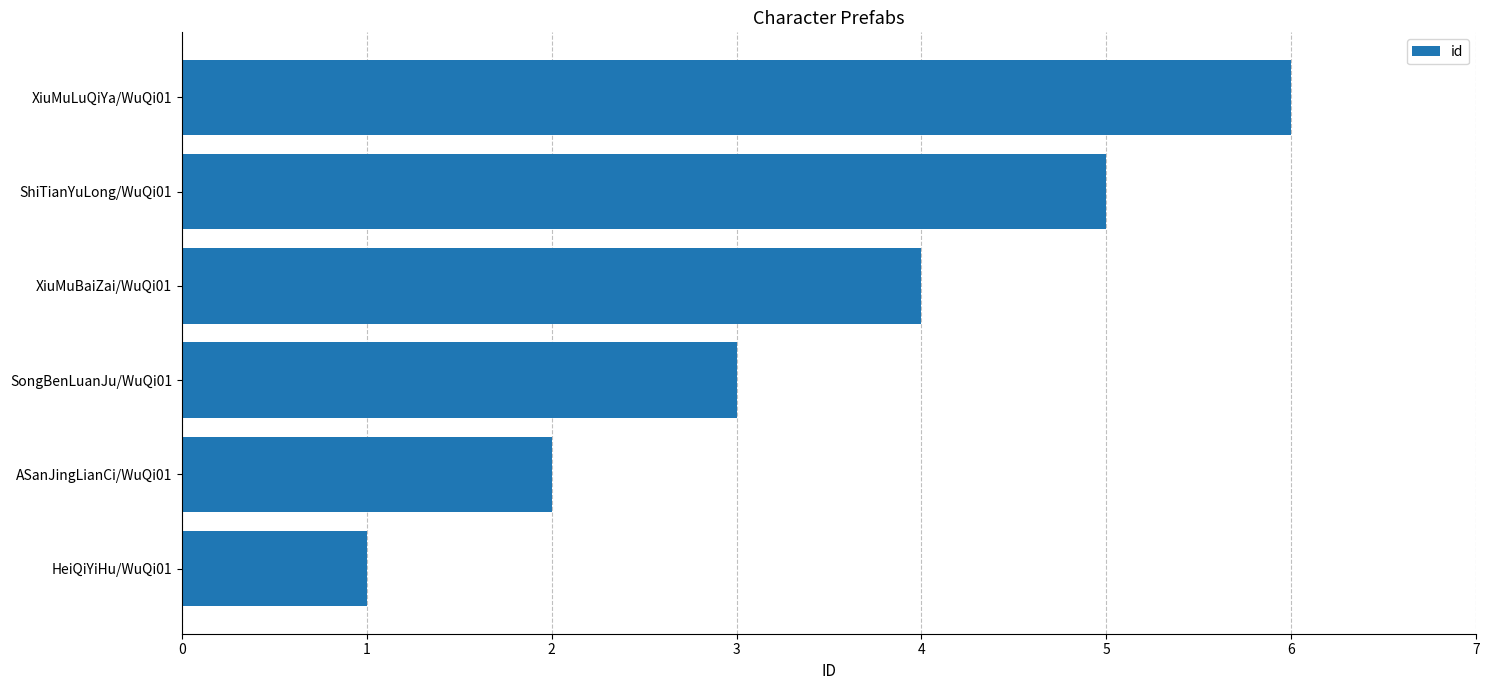

How many categories are shown in the chart?

6